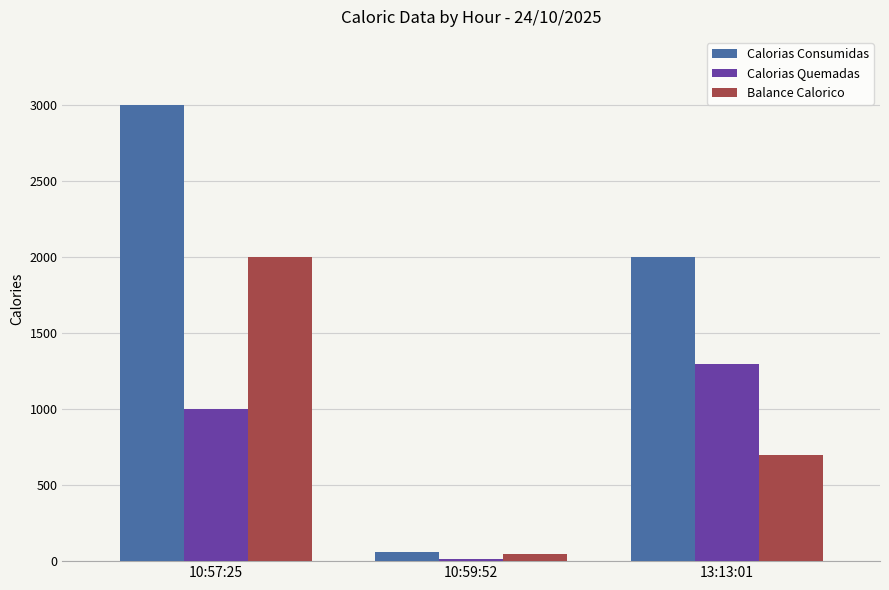

At which category does the chart reach its minimum across all series?

10:59:52